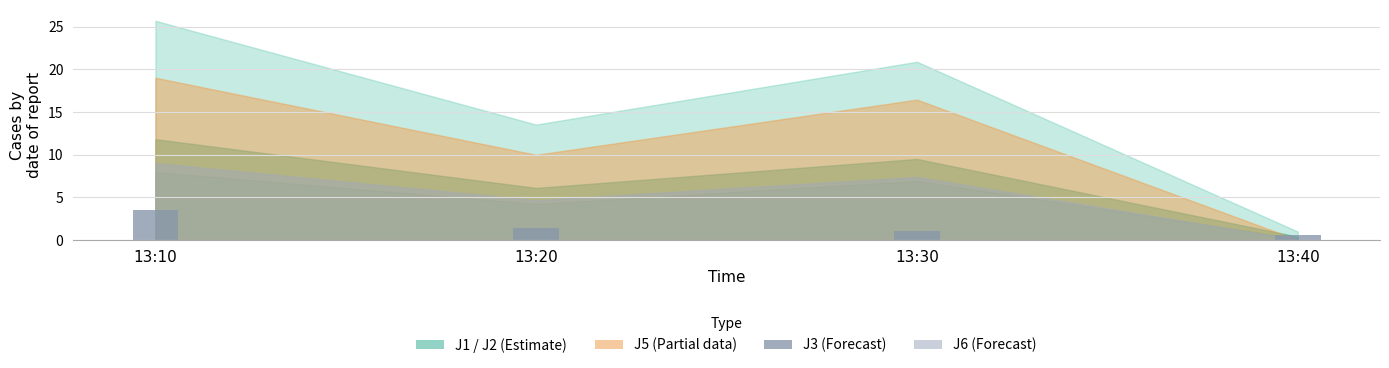

What is the value of the 2nd bar from the left?

1.4